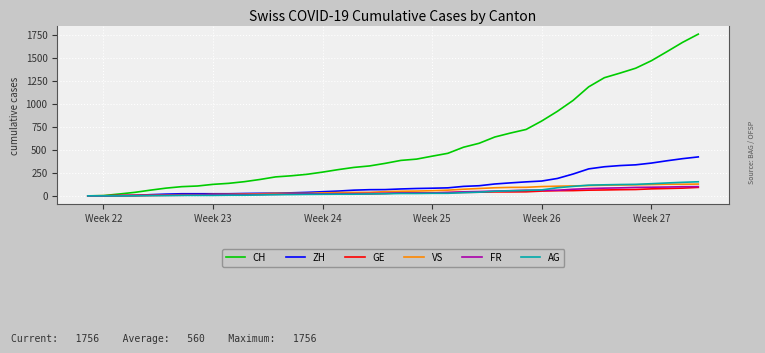

What is the maximum value for CH?

1756